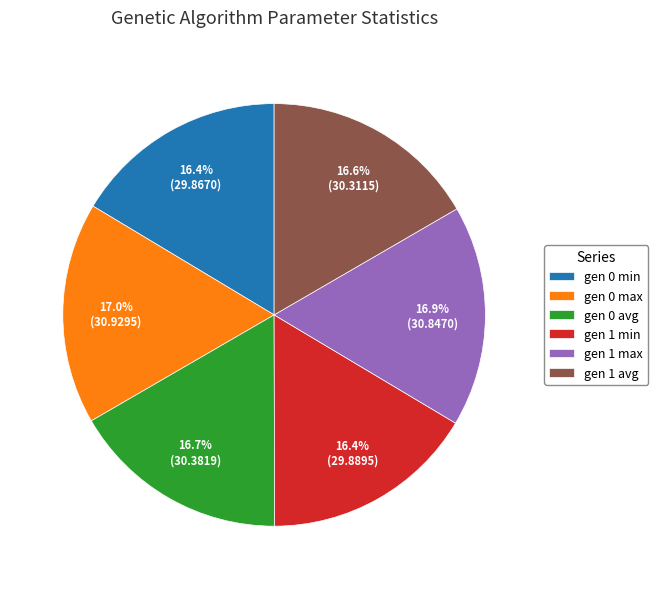

Is the sum of gen 0 avg and gen 0 max greater than half?

No